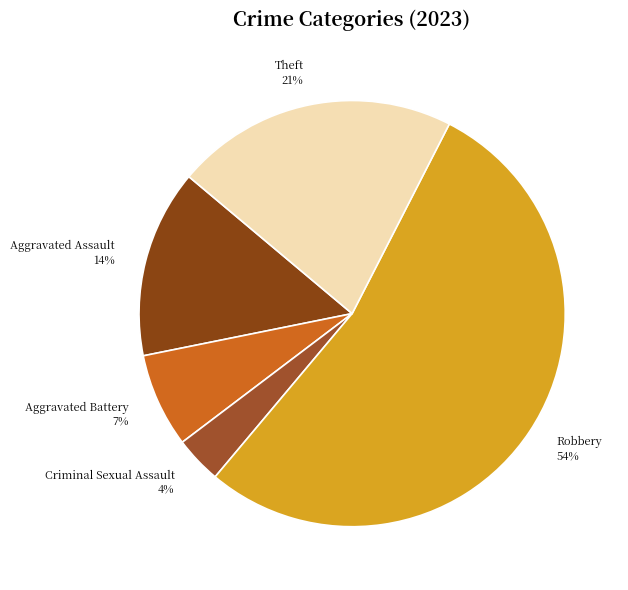

To the nearest percent, what percentage of the pie is Theft?

21%